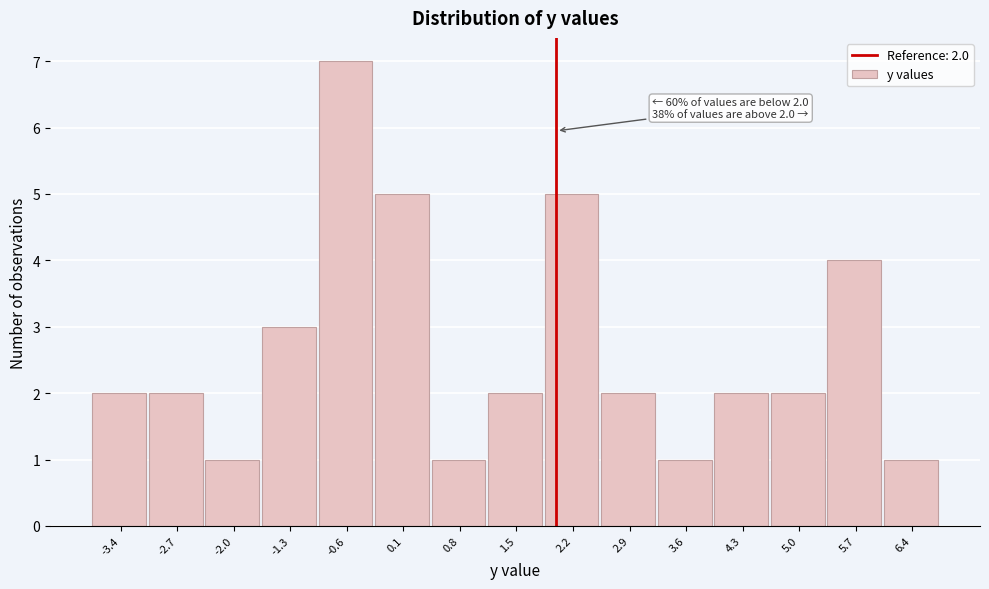

Which range on the x-axis has the tallest bar?

-1.0 to -0.3